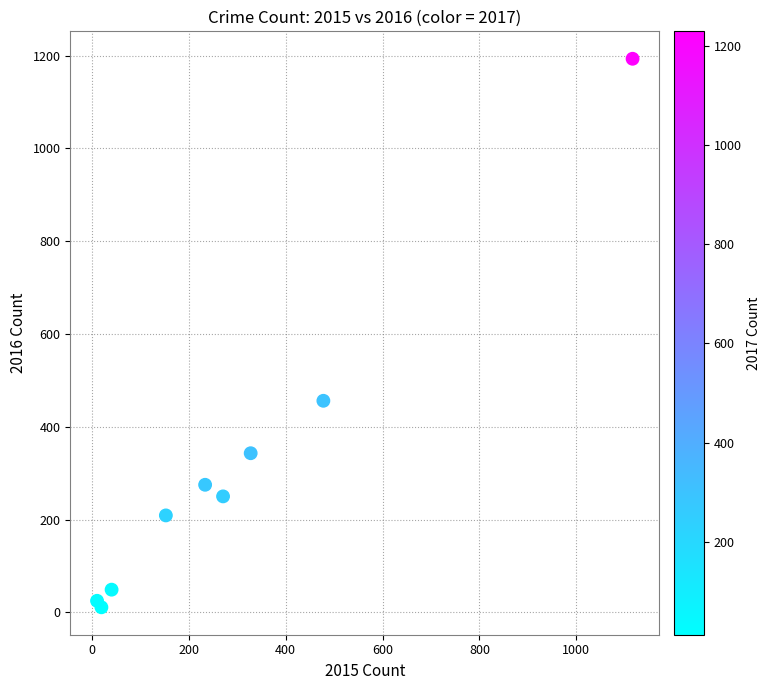

What Y value in the scatter plot is closest to 602?

456